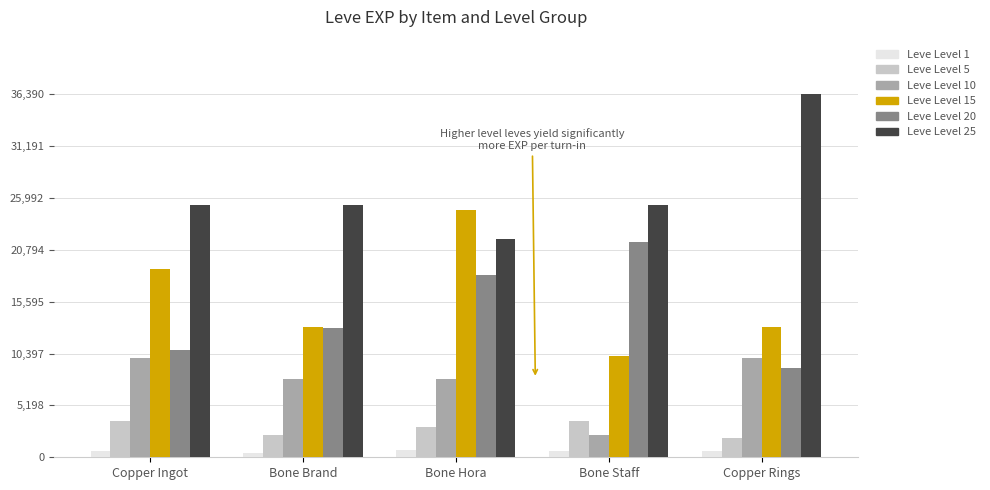

What is the label of the 1st bar from the right?

Copper Rings